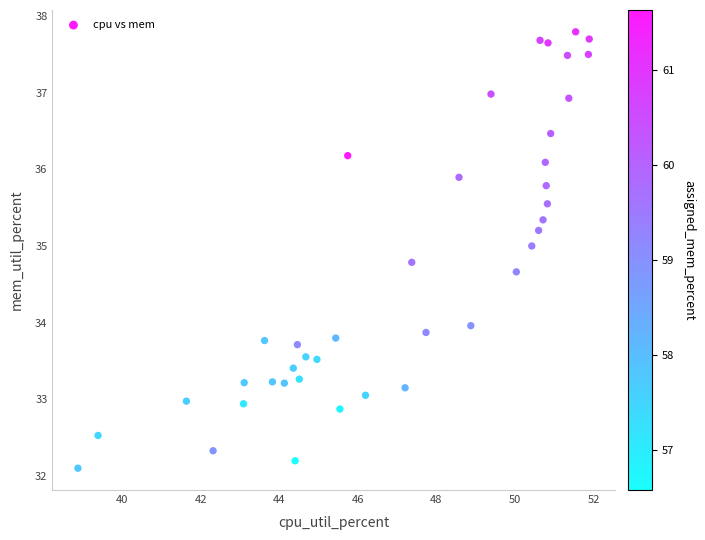

What is the range of Y values (max minus min)?

5.7